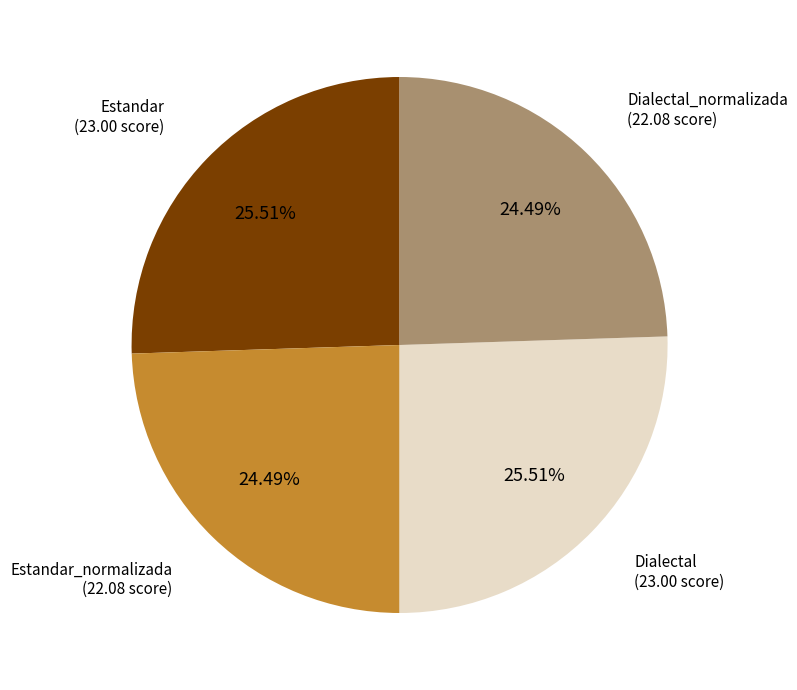

How many slices are in this pie chart?

4